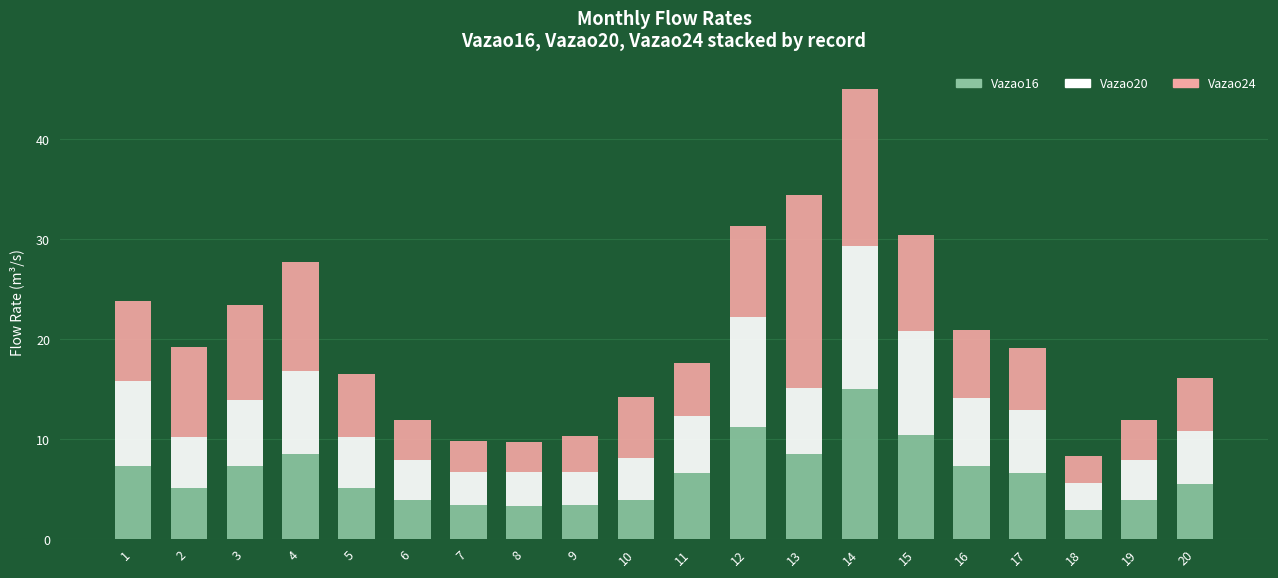

What is the sum of all Vazao16 values?

129.5